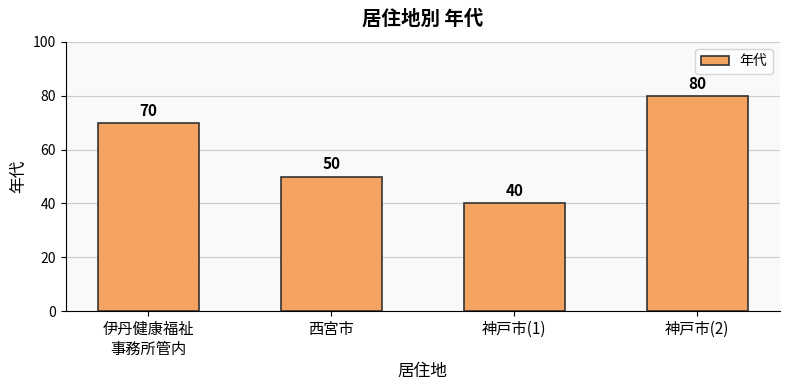

What is the label of the 1st bar from the right?

神戸市(2)